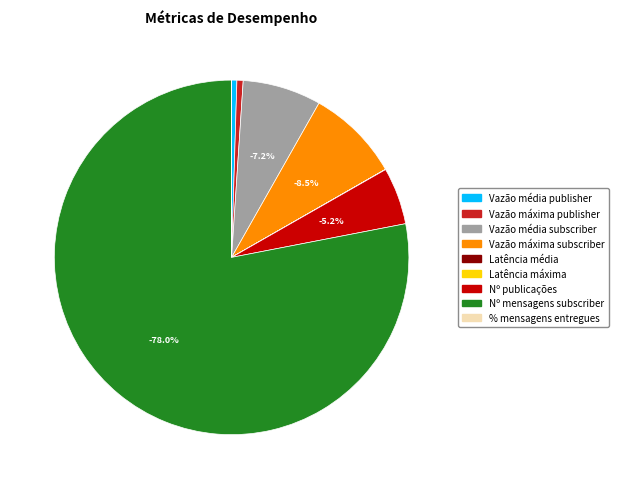

How many slices are in this pie chart?

9